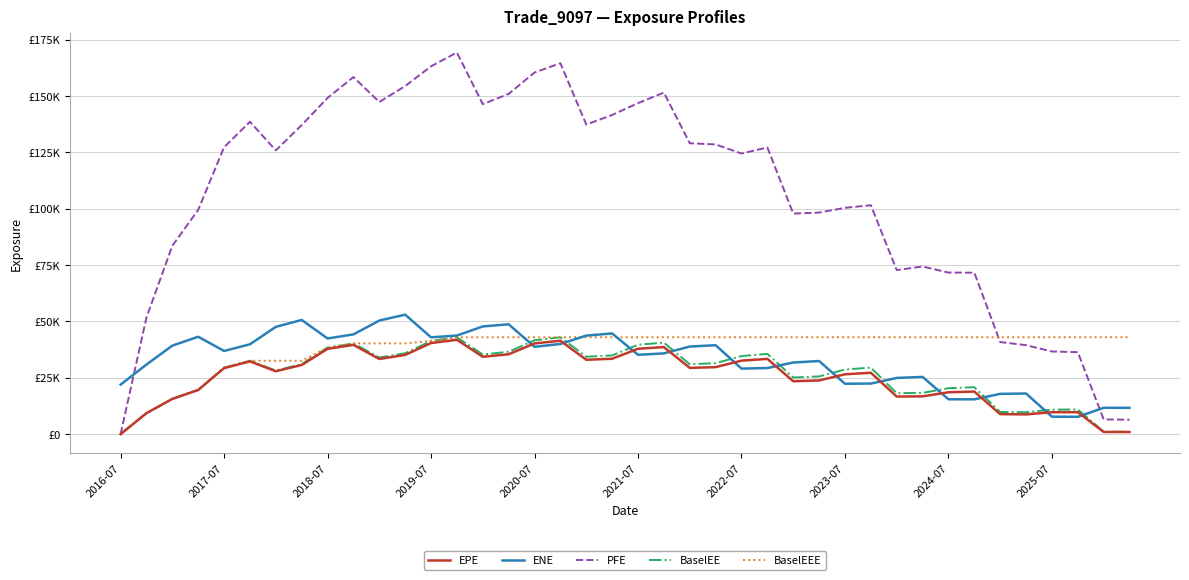

List the series in order of their peak value, lowest first.

EPE, BaselEE, BaselEEE, ENE, PFE